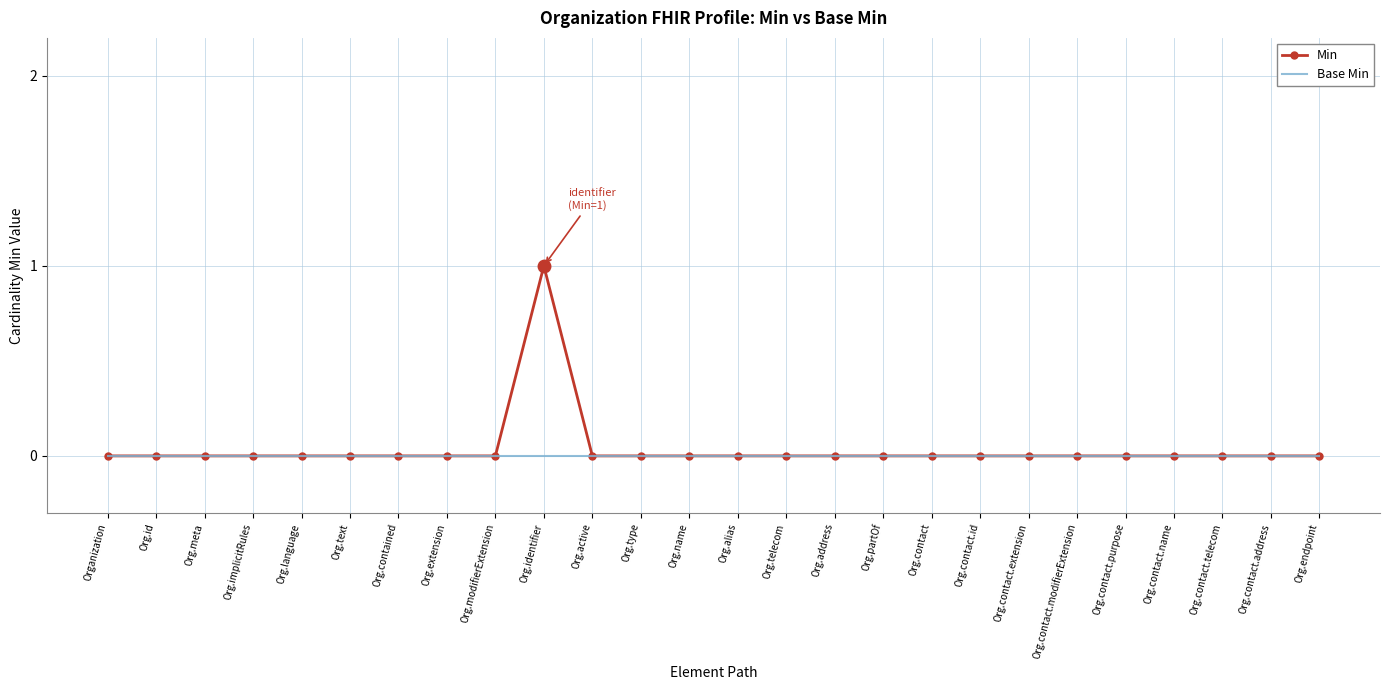

Rank the series by their maximum value, from lowest to highest.

Base Min, Min